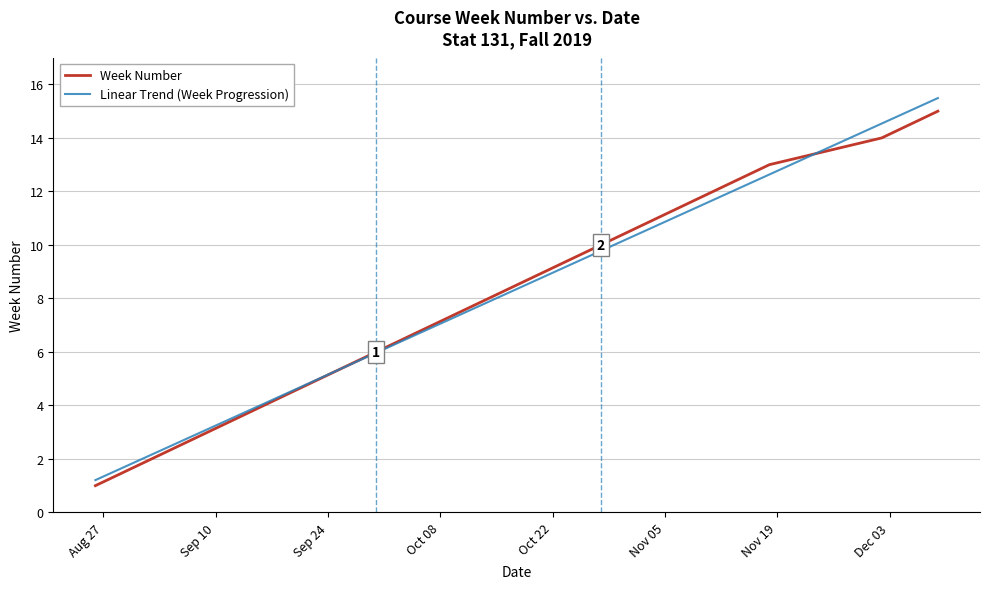

What is the maximum value for Week Number?

15